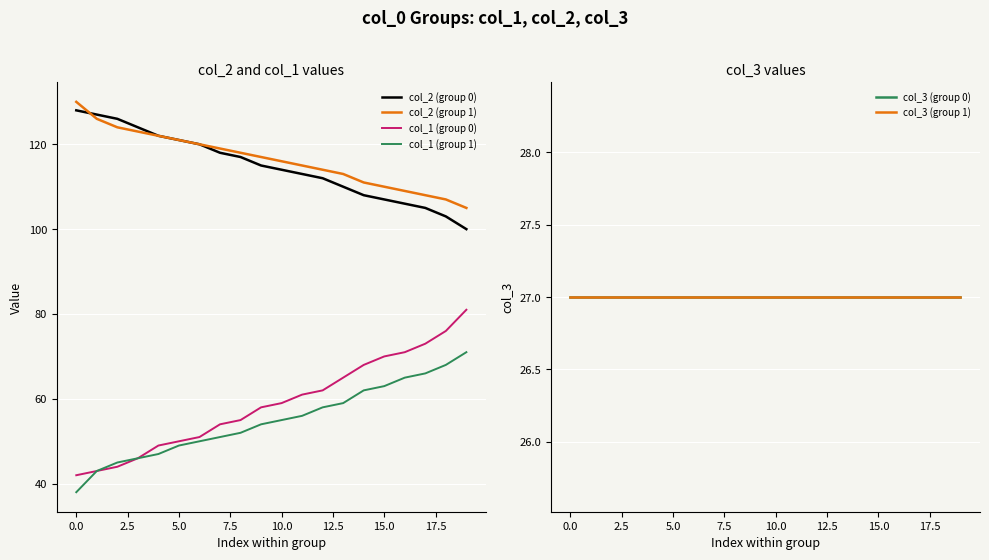

Which category has the lowest value in the col_1 (group 1) series?

0.0